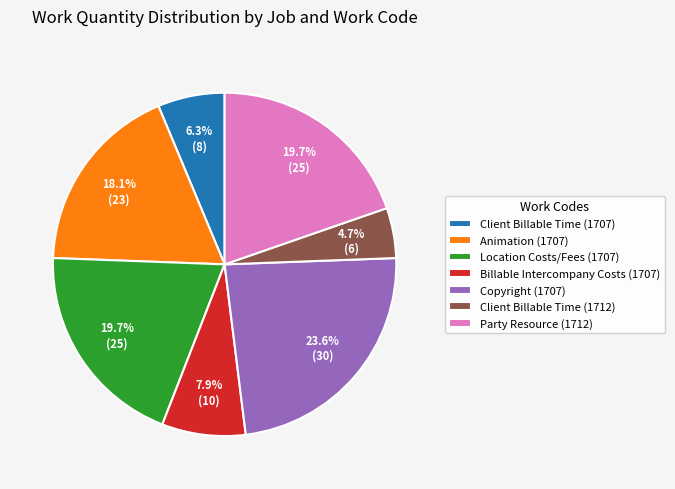

Does any single category account for the majority?

No